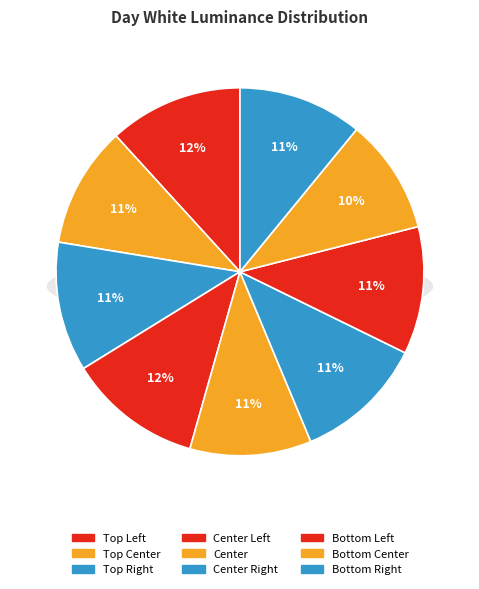

Which slice is the smallest?

Bottom Center